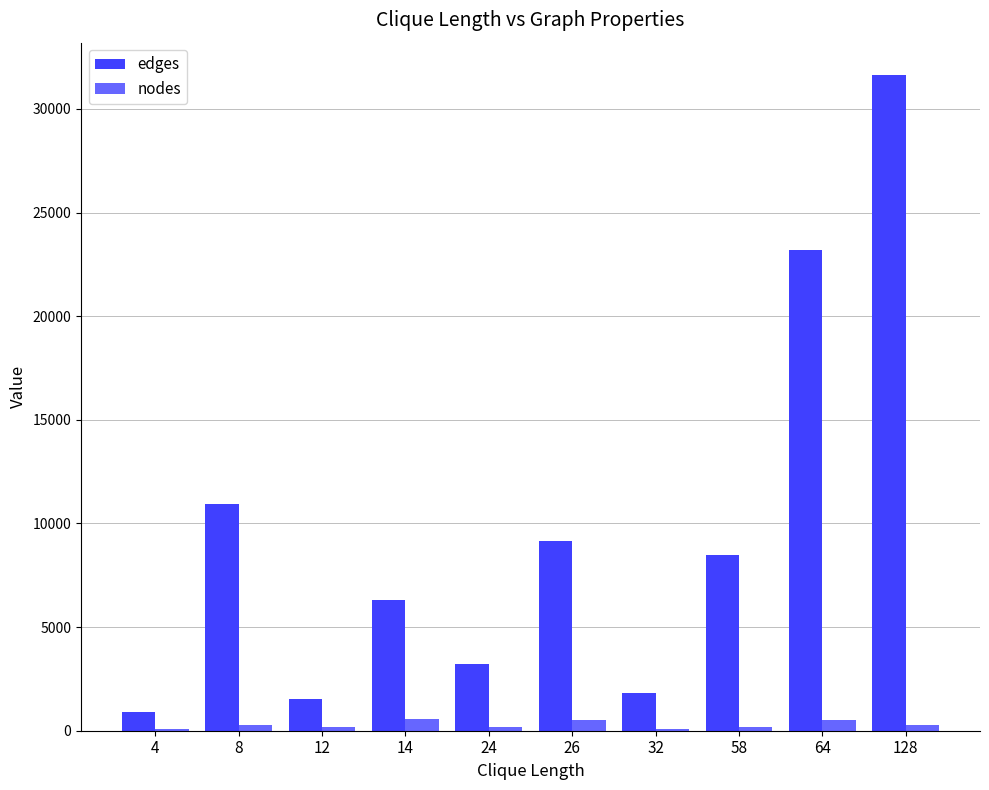

At which category is the sum across all series the highest?

128